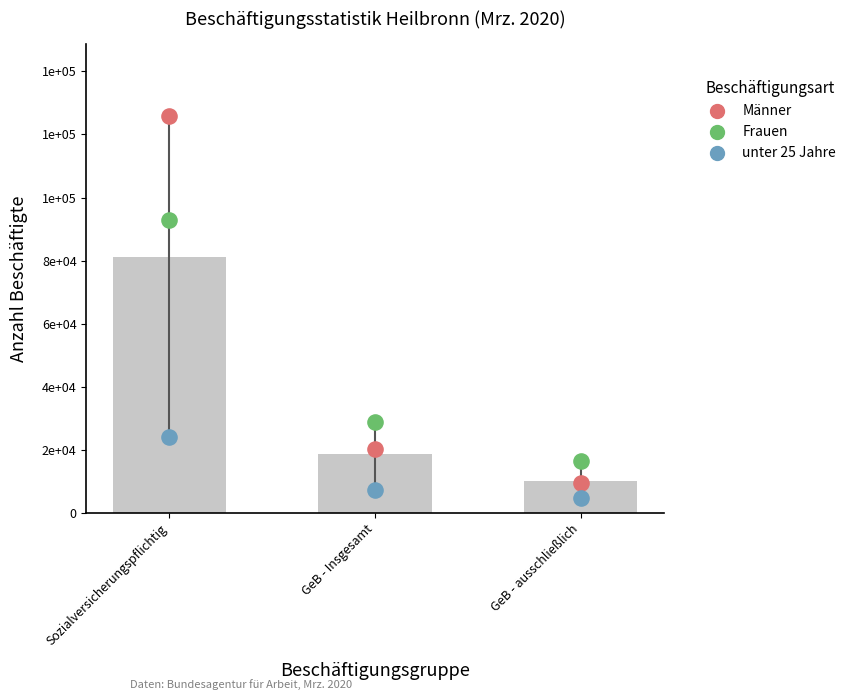

Which series contains the lowest Y value?

unter 25 Jahre